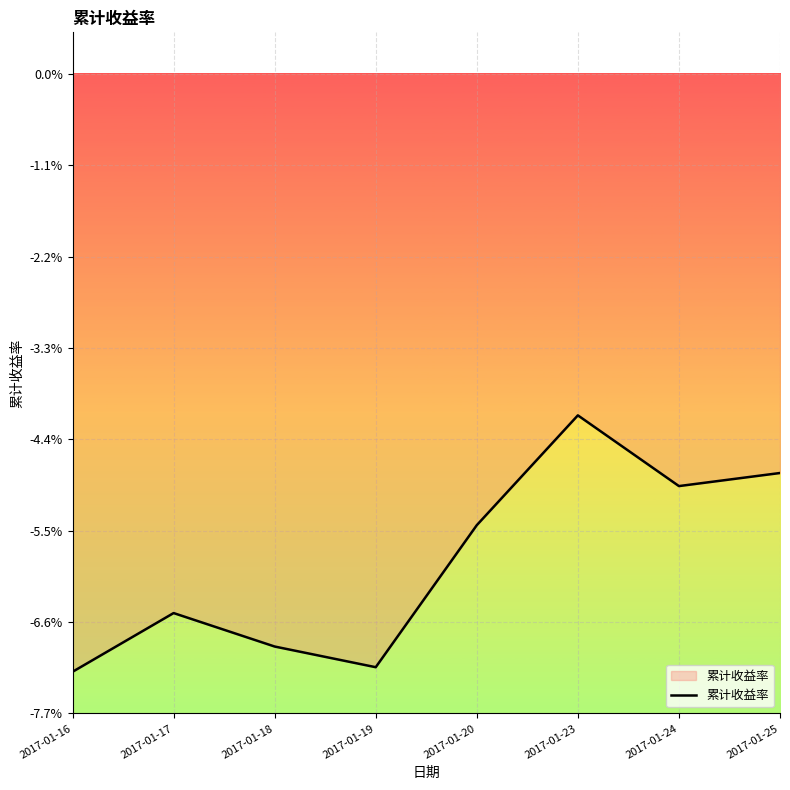

Rank the categories by value from lowest to highest.

2017-01-16, 2017-01-19, 2017-01-18, 2017-01-17, 2017-01-20, 2017-01-24, 2017-01-25, 2017-01-23